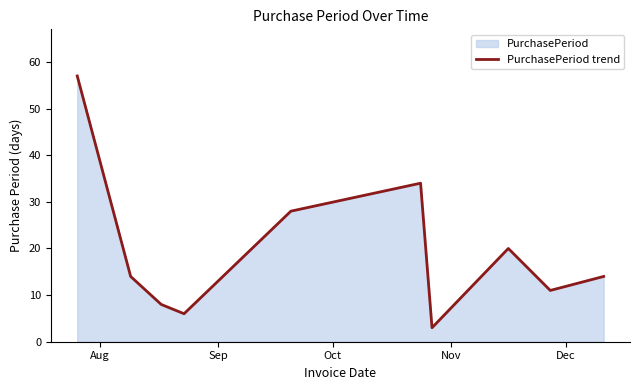

What is the smallest value displayed?

3